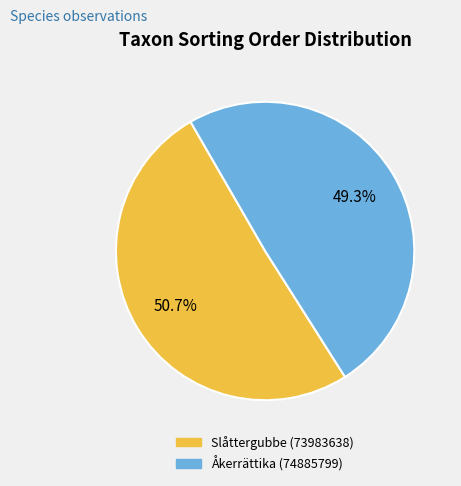

Is it true that Slåttergubbe (73983638) is 51% of the pie?

True